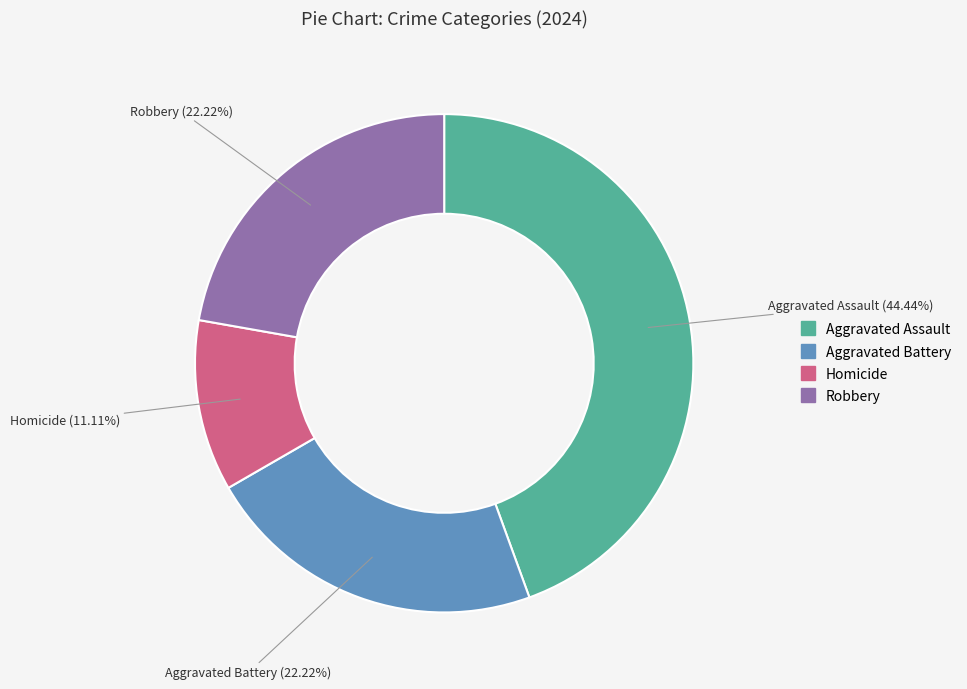

How many segments does this pie chart have?

4